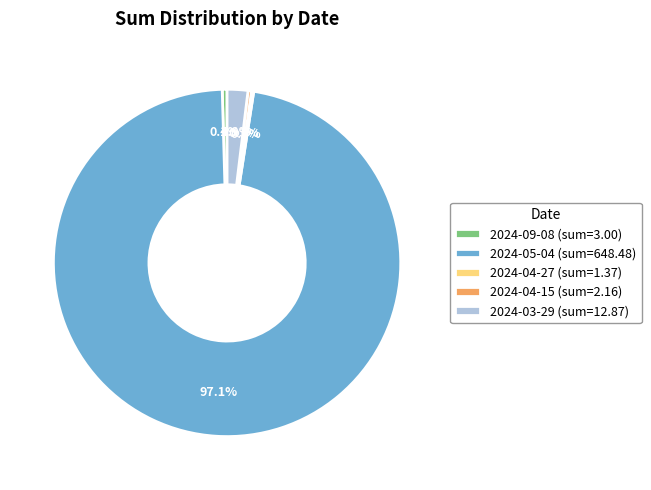

What percentage is NOT represented by 2024-03-29?

98.1%